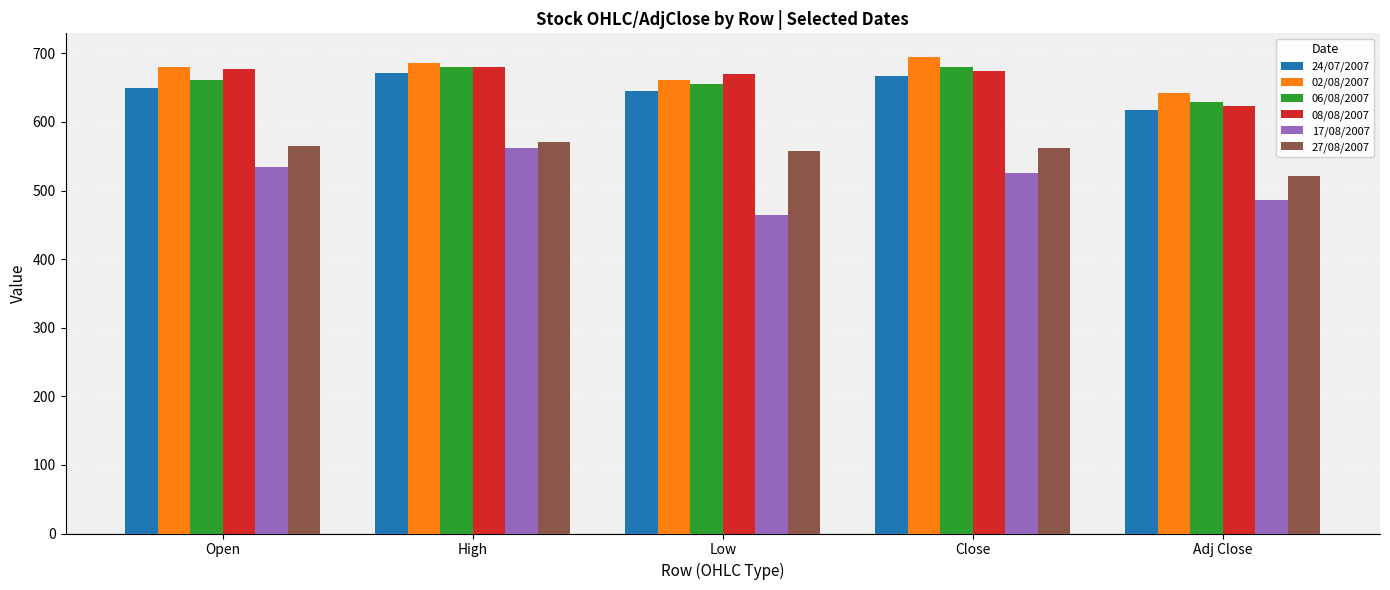

Which series changed the most between High and Adj Close?

17/08/2007